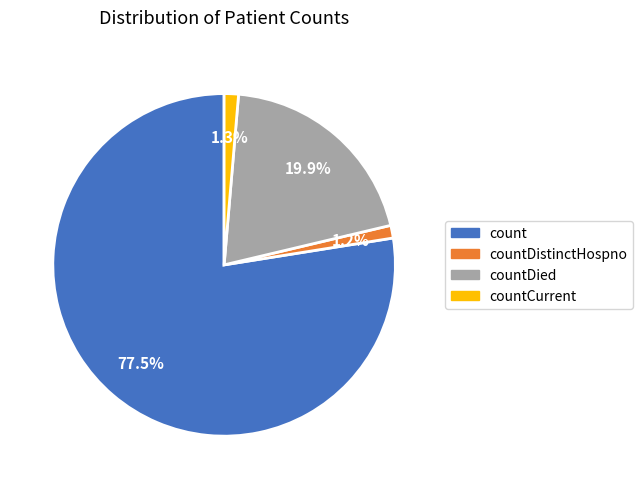

What is the largest slice in the pie chart?

count